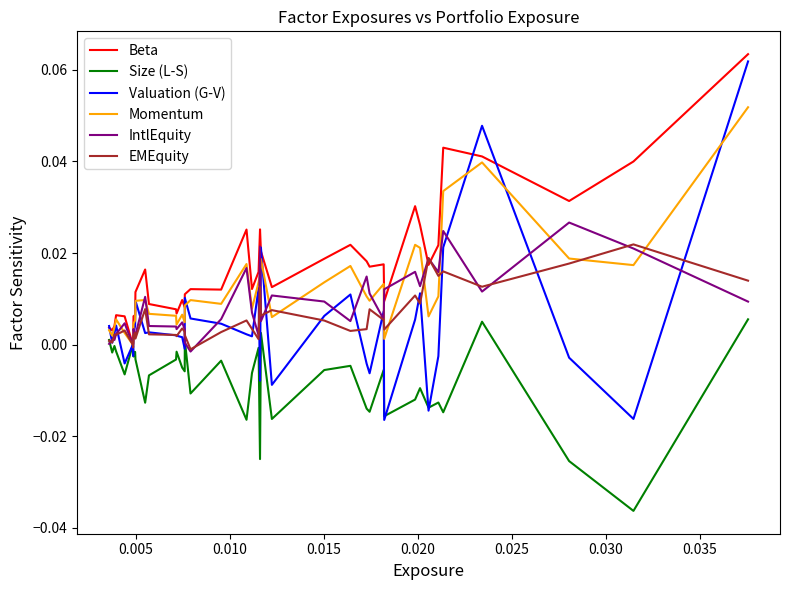

Which series has the largest total across all categories?

Beta